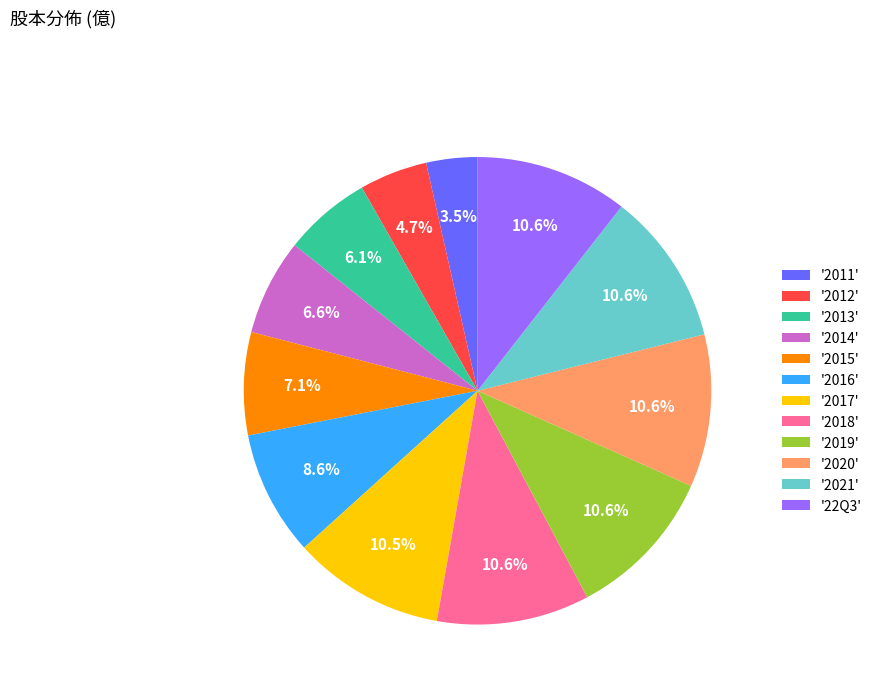

Combined, what portion of the pie is '2017' and '2020'?

21.1%